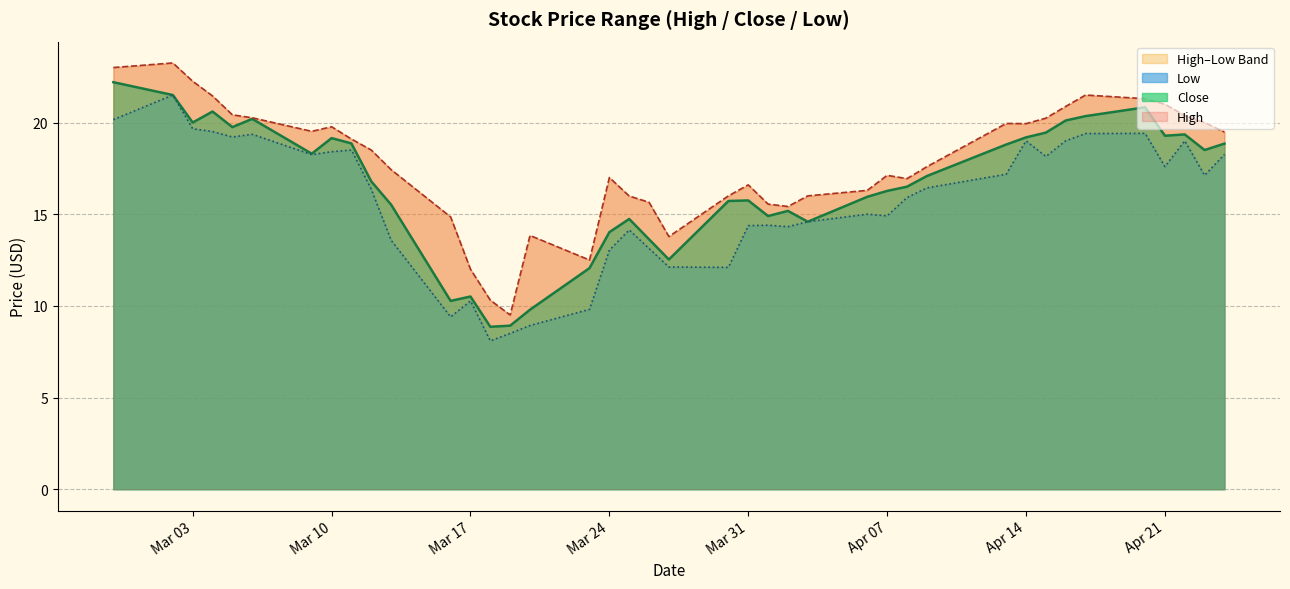

Rank the categories by Low value from highest to lowest.

2020-03-02, 2020-02-28, 2020-03-03, 2020-03-04, 2020-04-20, 2020-04-17, 2020-03-06, 2020-03-05, 2020-04-16, 2020-04-22, 2020-04-14, 2020-03-11, 2020-03-10, 2020-04-24, 2020-03-09, 2020-04-15, 2020-04-21, 2020-04-13, 2020-04-23, 2020-04-09, 2020-03-12, 2020-04-08, 2020-04-06, 2020-04-07, 2020-04-03, 2020-04-01, 2020-03-31, 2020-04-02, 2020-03-25, 2020-03-13, 2020-03-26, 2020-03-24, 2020-03-27, 2020-03-30, 2020-03-17, 2020-03-23, 2020-03-16, 2020-03-20, 2020-03-19, 2020-03-18